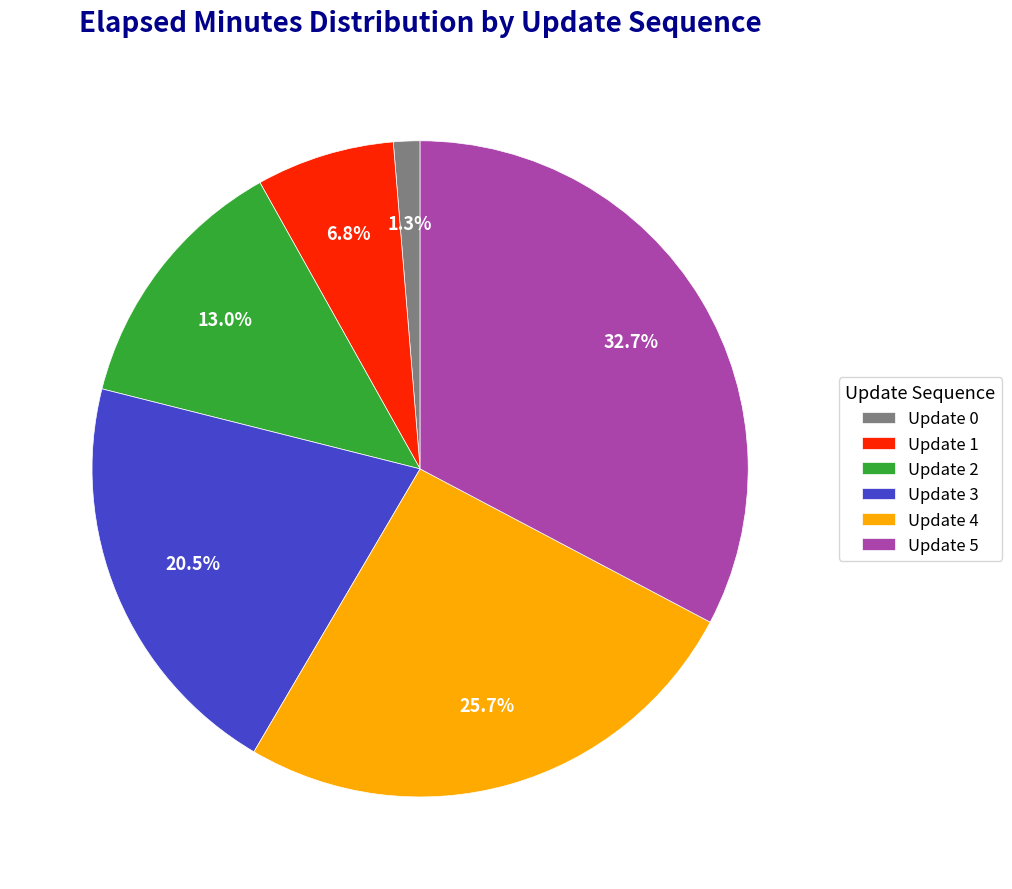

Count the number of slices in the pie.

6